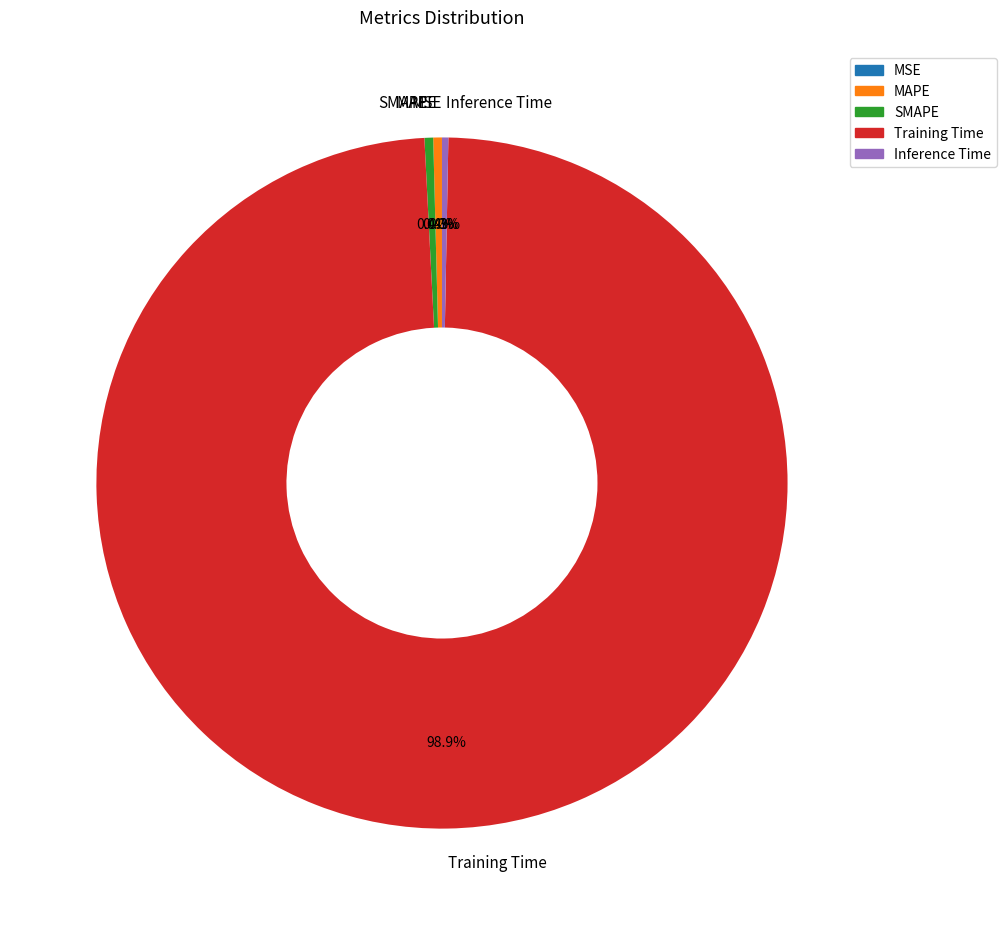

Is the sum of Training Time and MAPE greater than half?

Yes